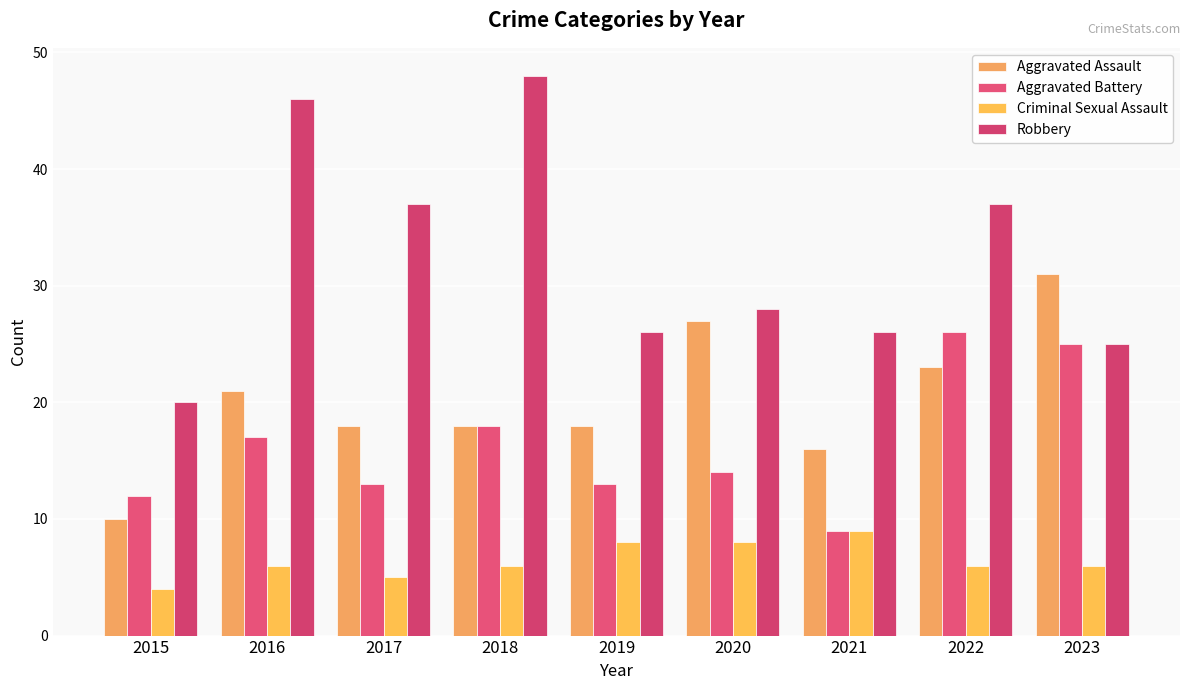

Which category has the highest value across all series?

2018